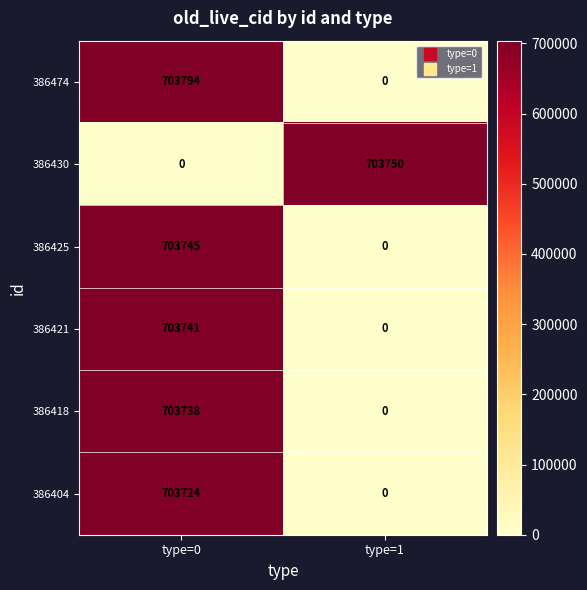

Reading left to right, transcribe all the data shown in this chart.

386474: type=0=703794	type=1=0
386430: type=0=0	type=1=703750
386425: type=0=703745	type=1=0
386421: type=0=703741	type=1=0
386418: type=0=703738	type=1=0
386404: type=0=703724	type=1=0